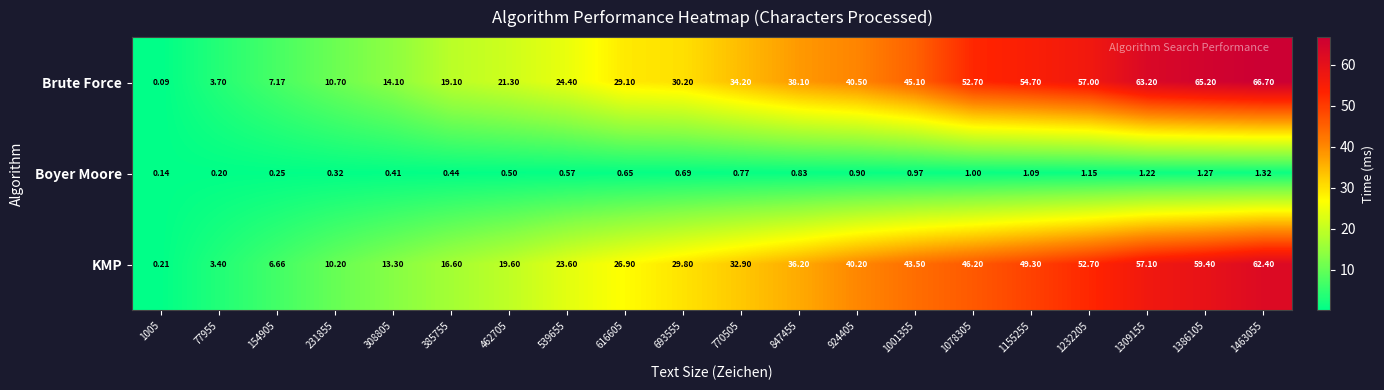

Which series has the widest spread of values?

Brute Force